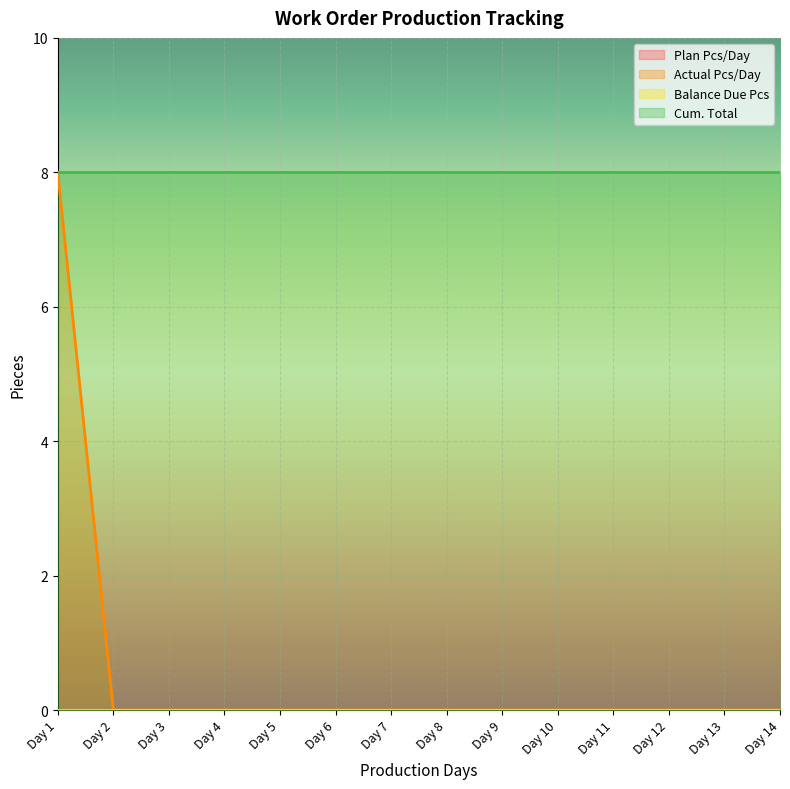

How many Actual Pcs/Day values are between 0 and 1?

13